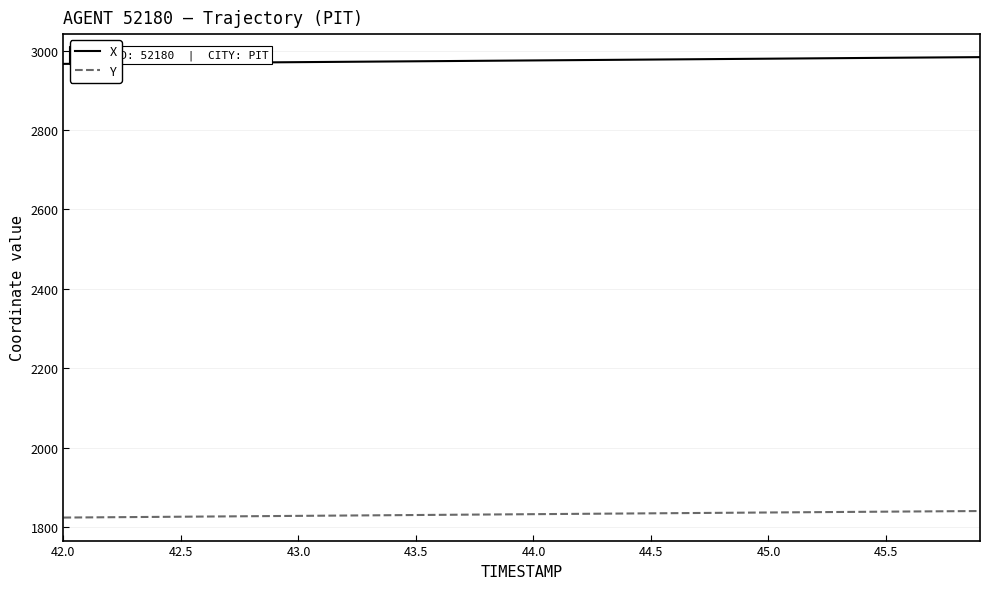

Which series has the widest spread of values?

X